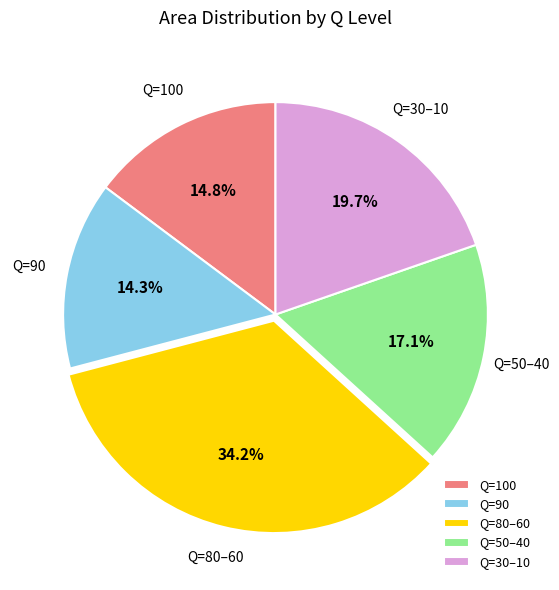

Between Q=100 and Q=80–60, which is larger?

Q=80–60